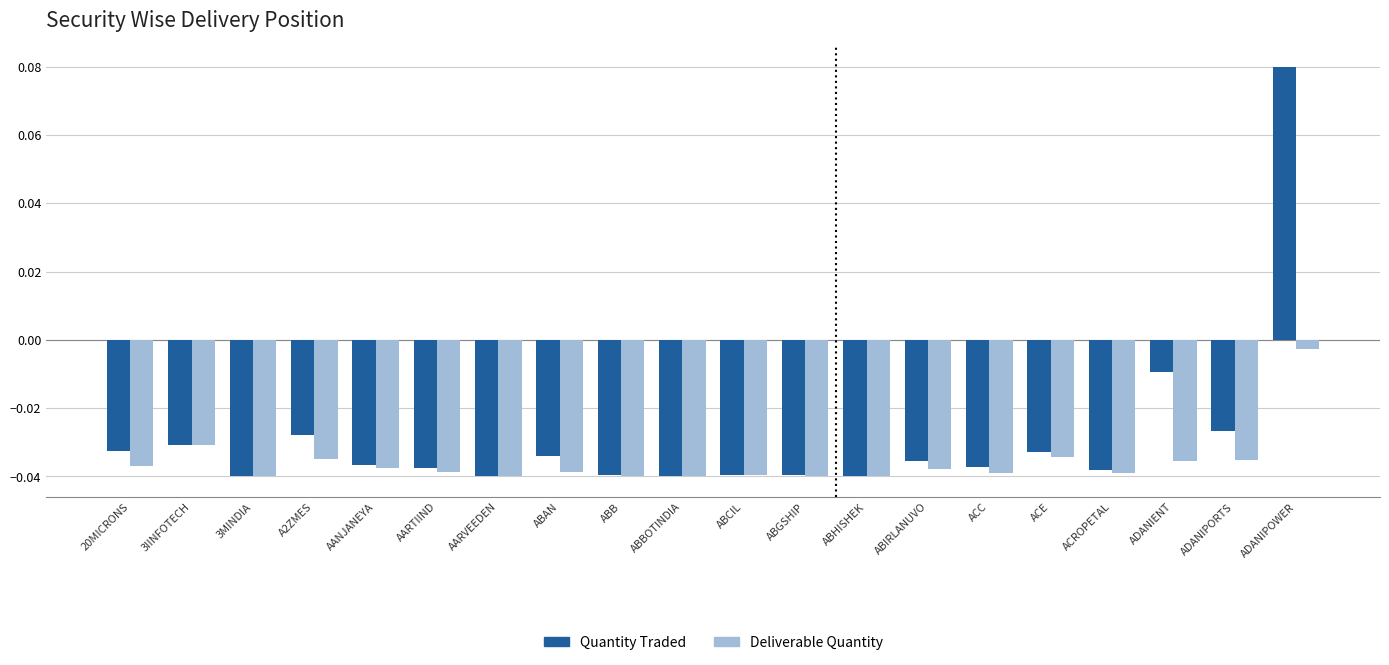

Which category has the highest value in the Quantity Traded series?

ADANIPOWER